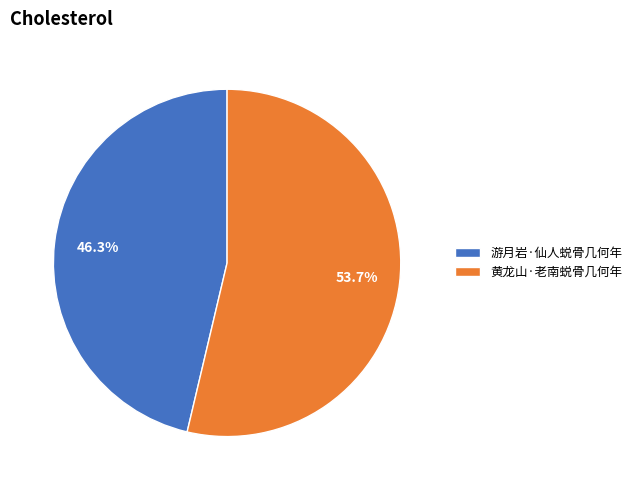

Approximately how many times larger is the value at 游月岩·仙人蜕骨几何年 compared to 黄龙山·老南蜕骨几何年?

0.9